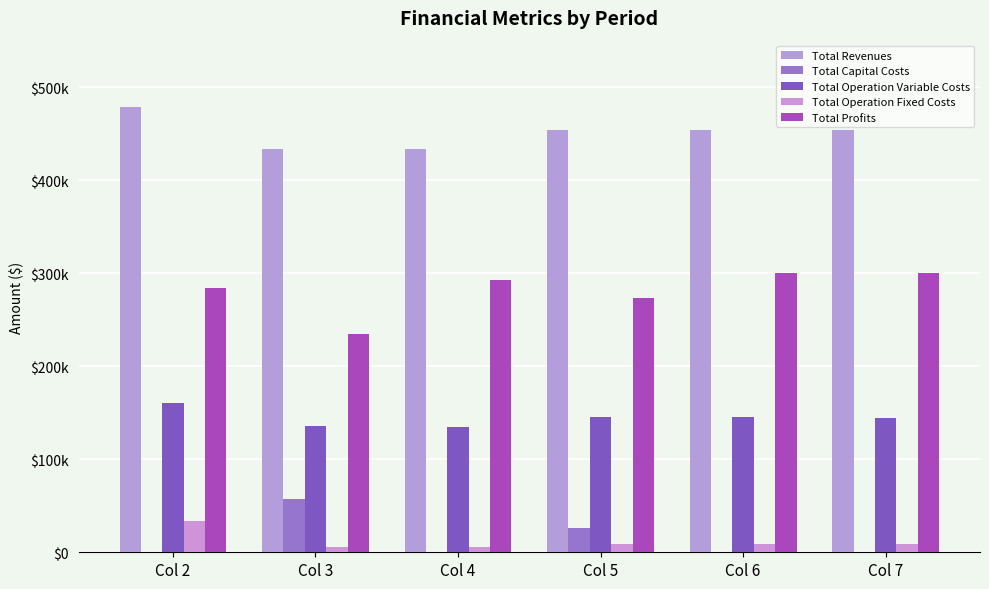

At which category is the sum across all series the highest?

Col 2